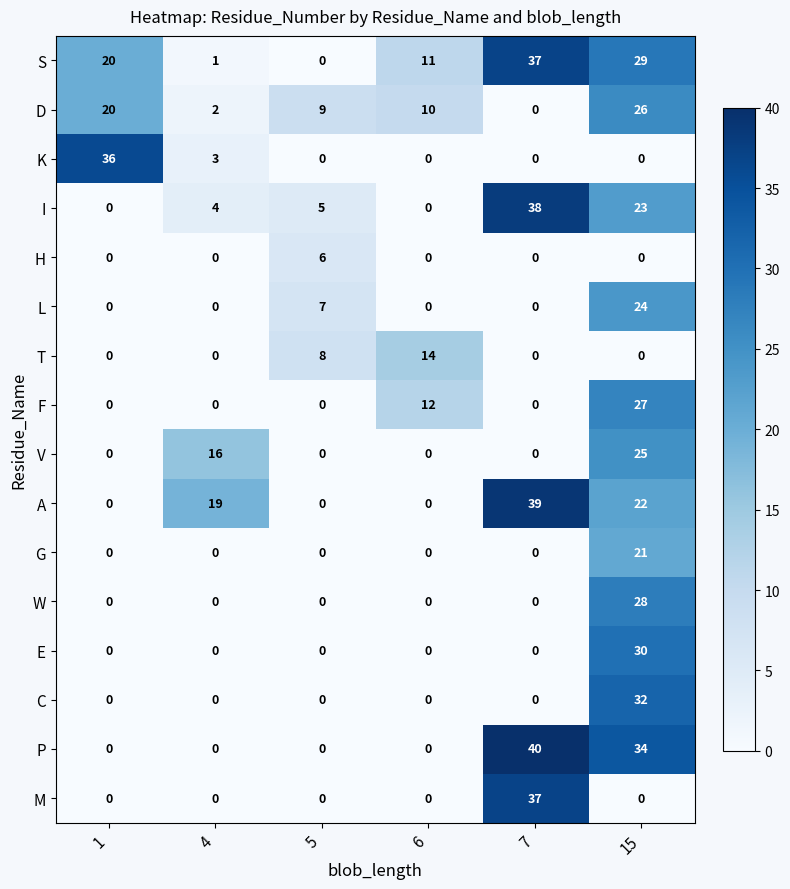

What is the spread (max minus min) of values at 5?

9